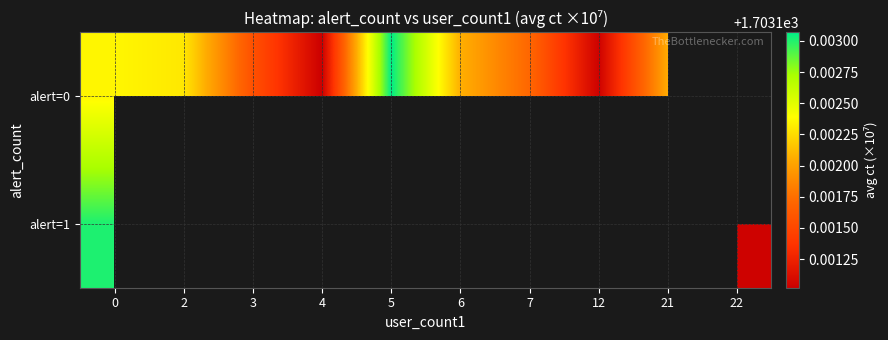

Which series has the widest spread of values?

alert=0